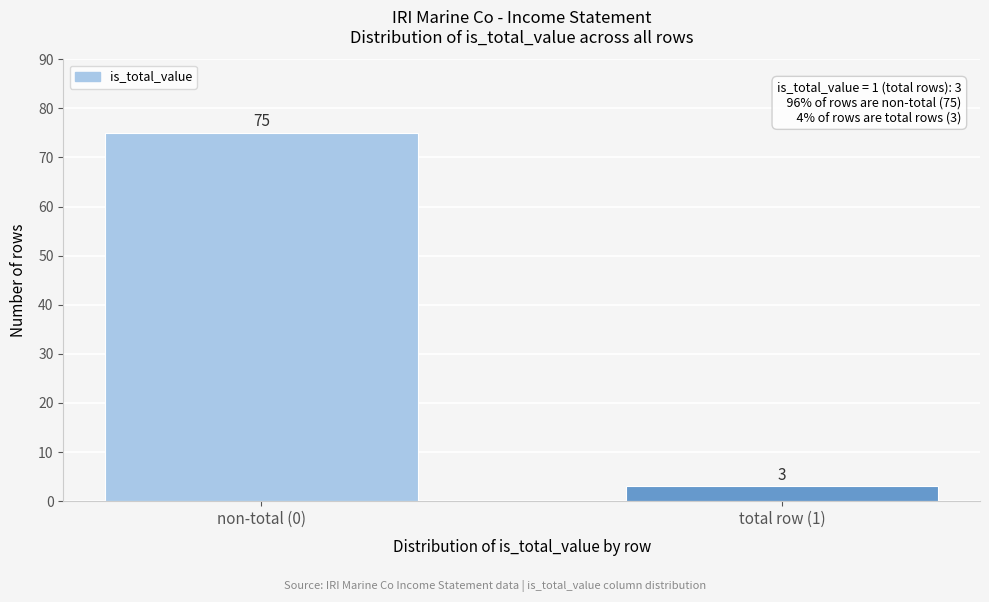

Reading left to right, extract all data points from this chart.

75	3